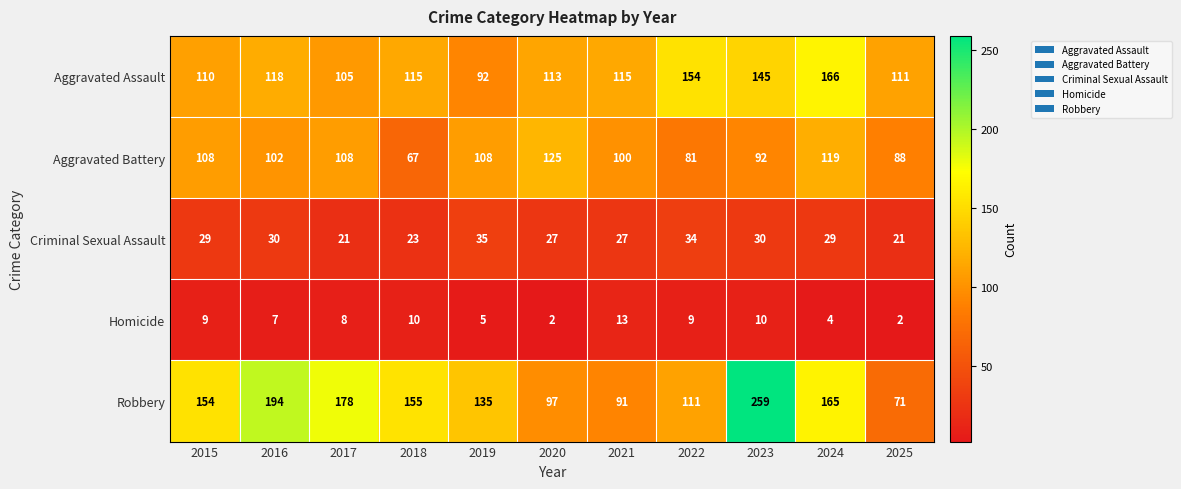

What value does the Aggravated Battery series have at 2025, to the nearest 10?

90